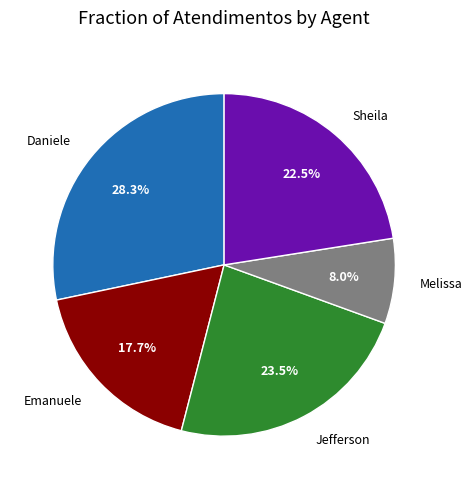

Which category has the biggest portion of the pie?

Daniele